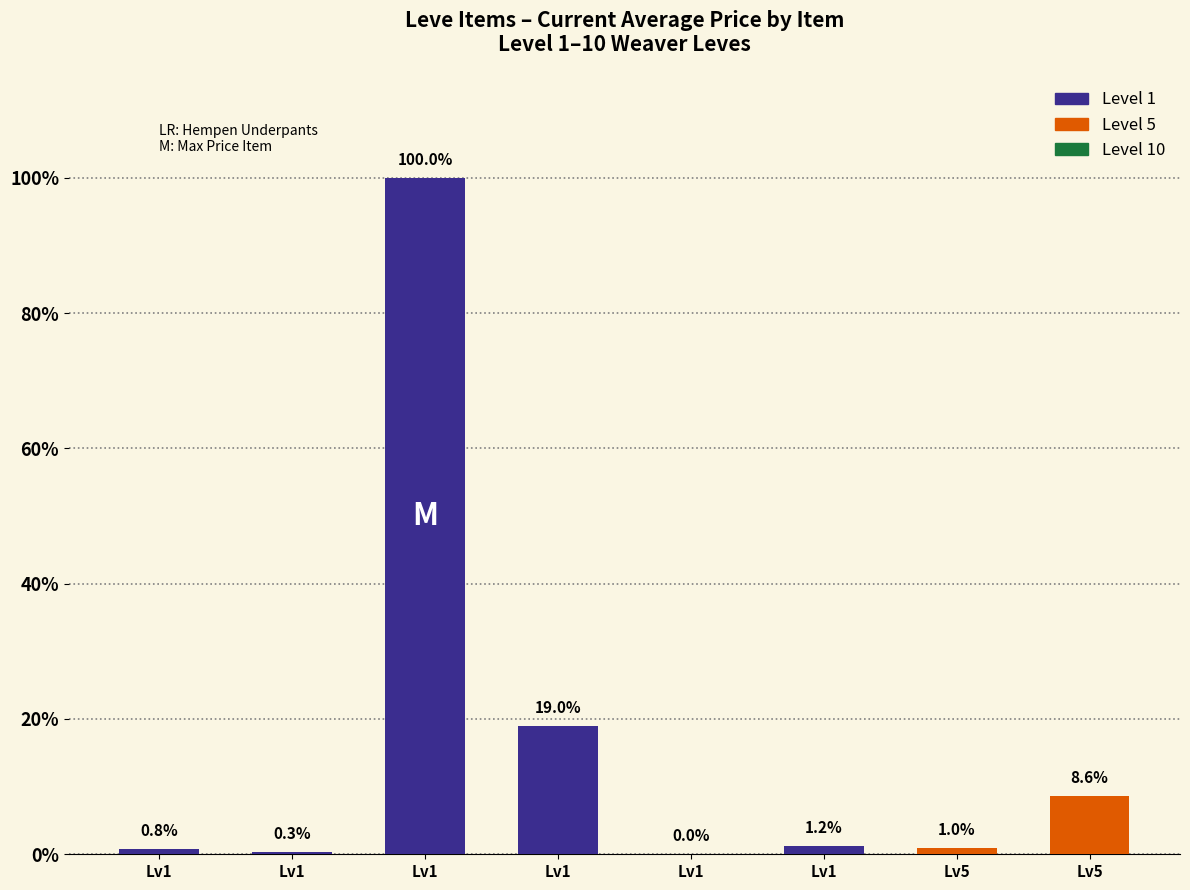

How many data points are above 5005?

3